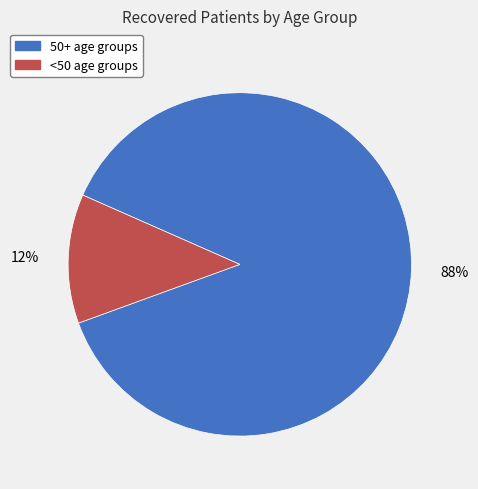

To the nearest percent, what is the difference between the largest and smallest slice percentages?

76%